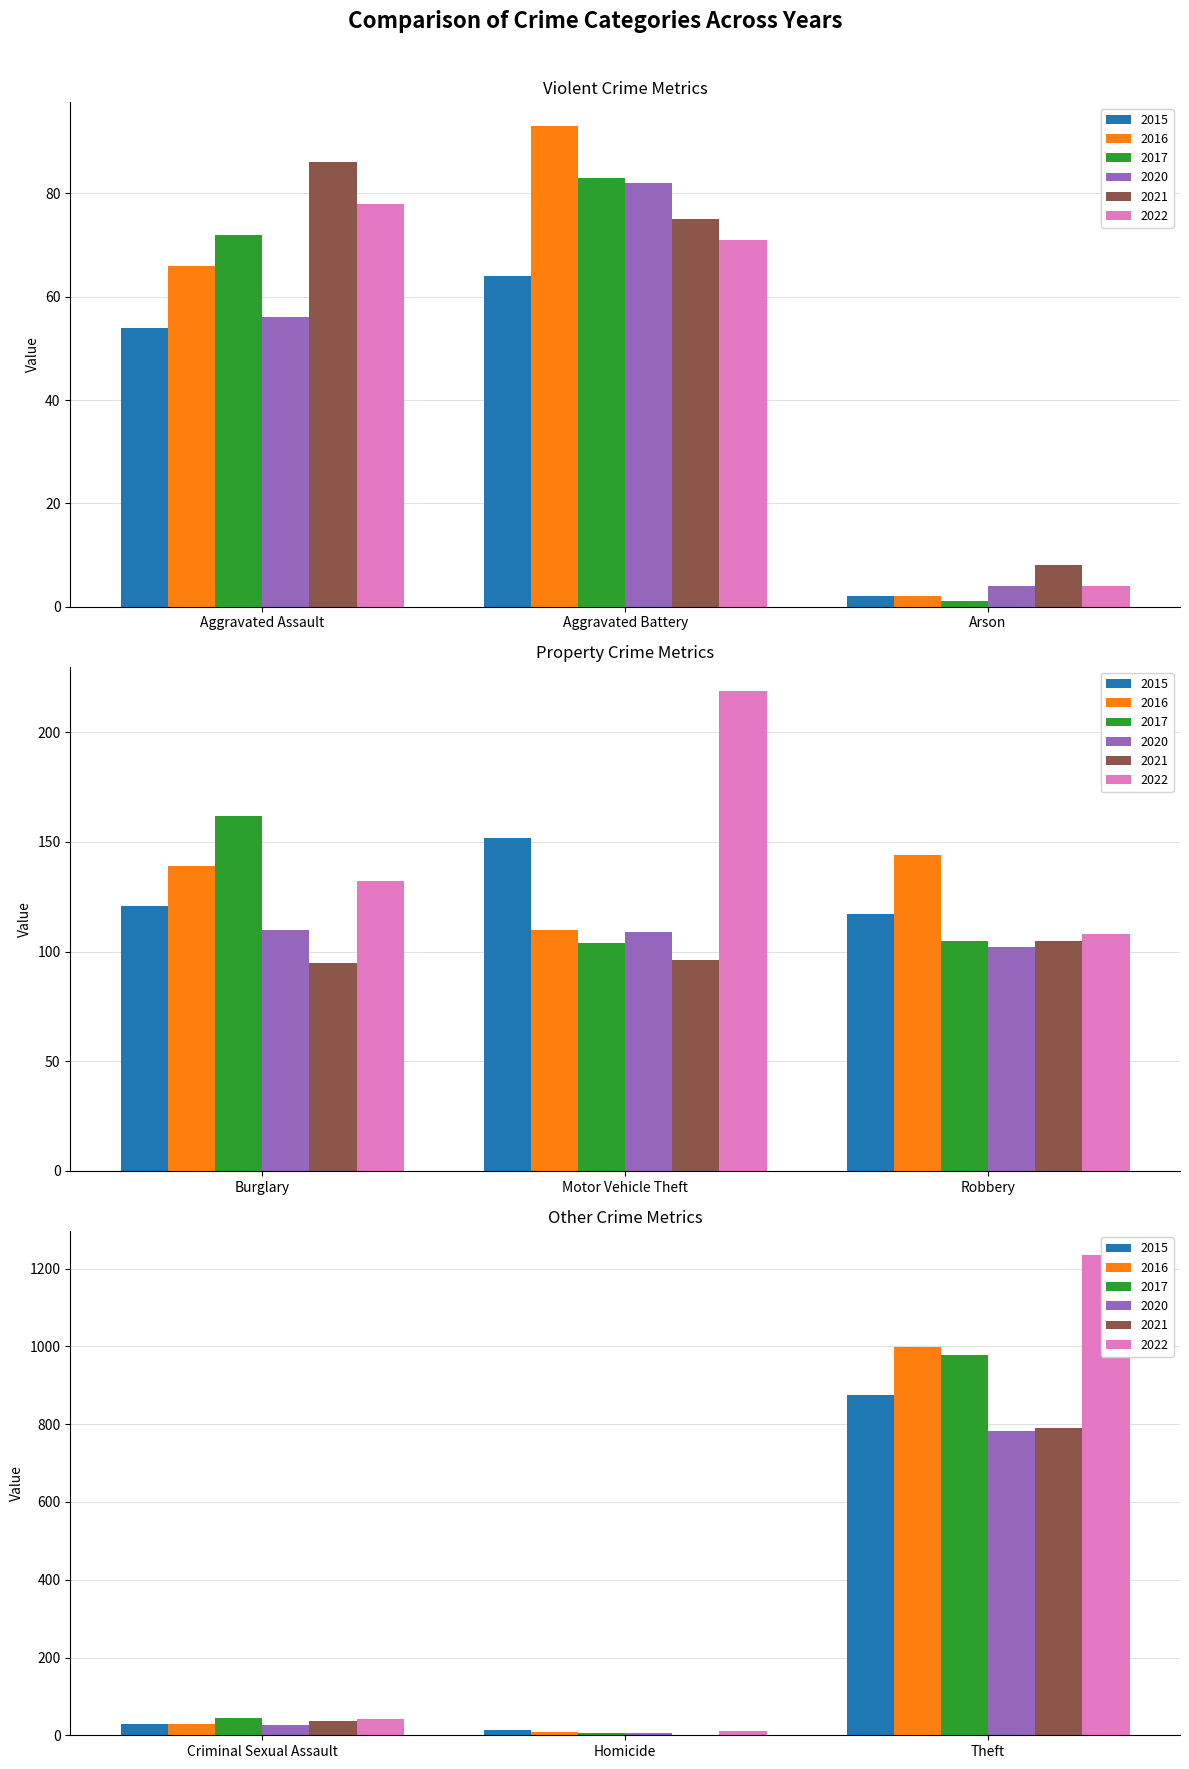

At which label is 2017 closest to 778?

Theft